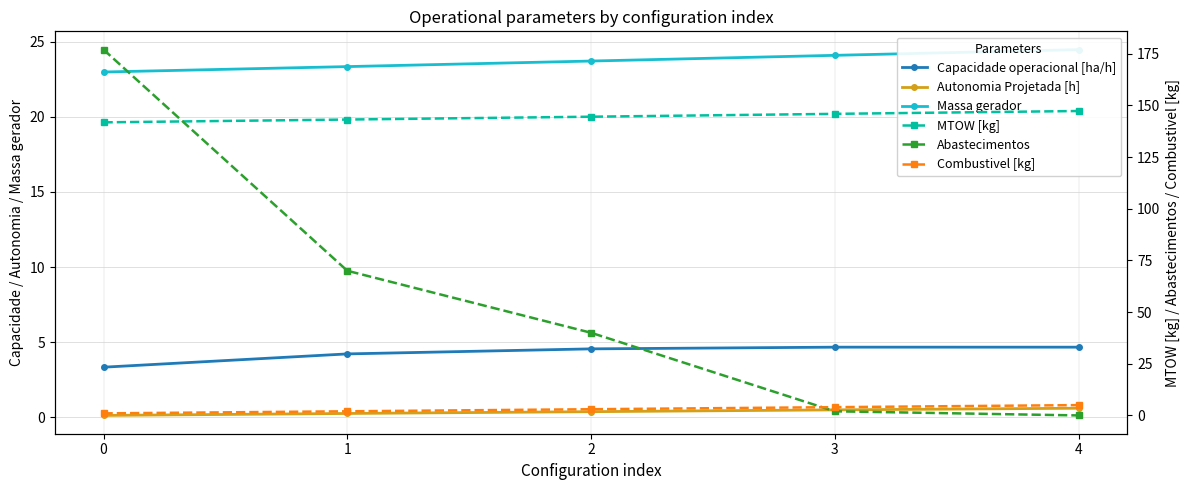

True or false: Massa gerador has a value of 24.5 at 4.

True